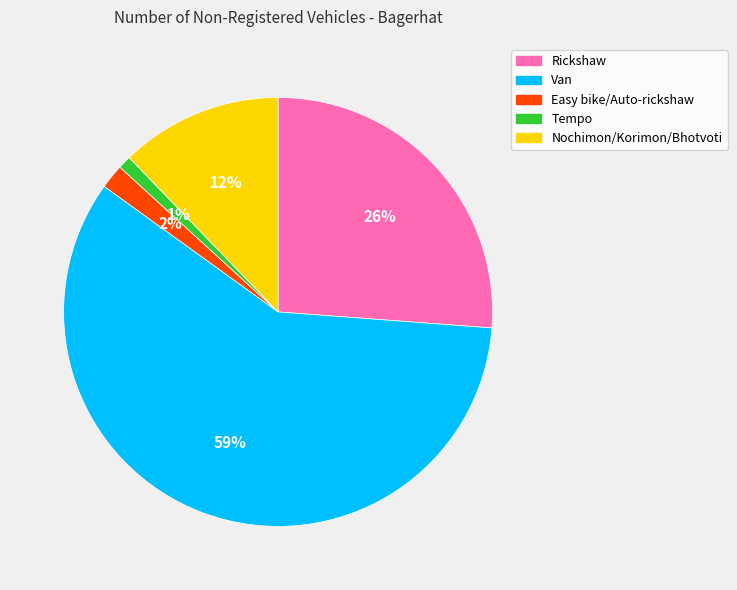

Which slice is the smallest?

Tempo